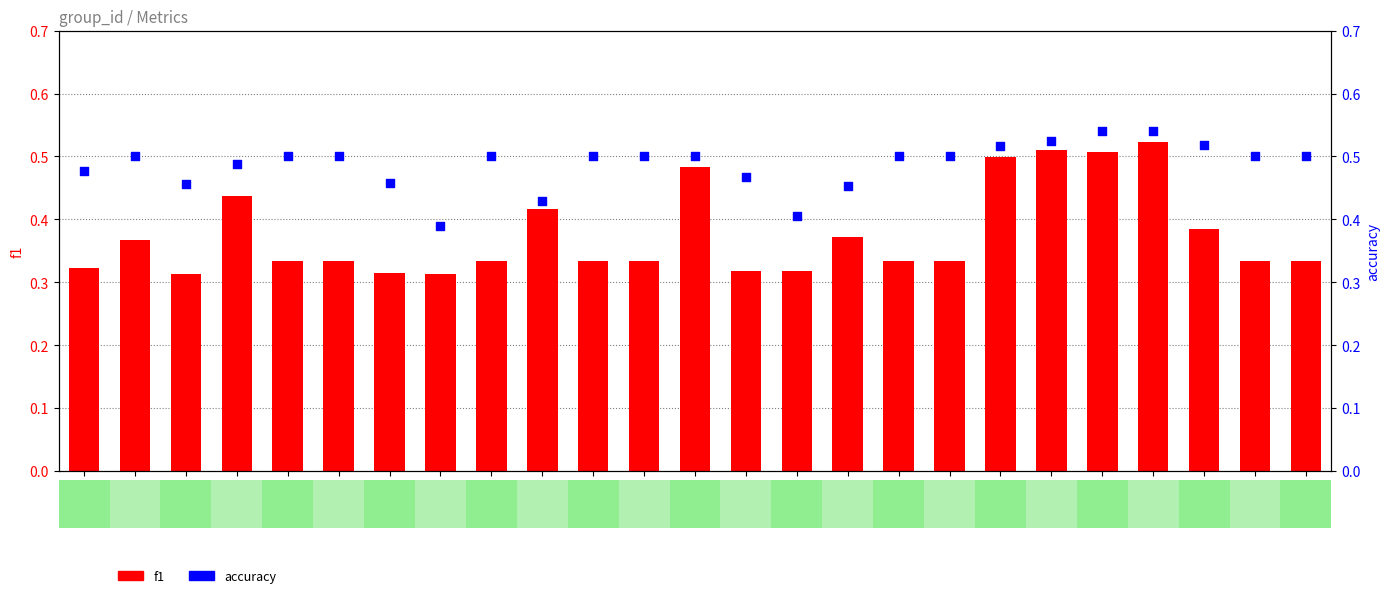

At how many categories does at least one series exceed 0?

25